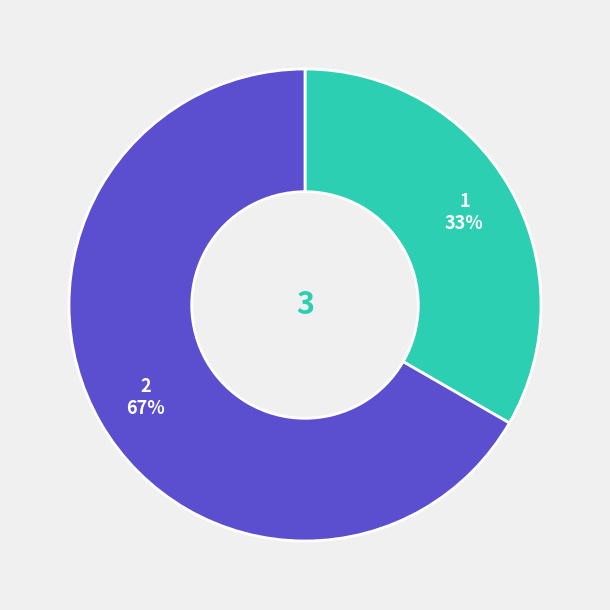

To the nearest percent, what is the average slice percentage?

50%